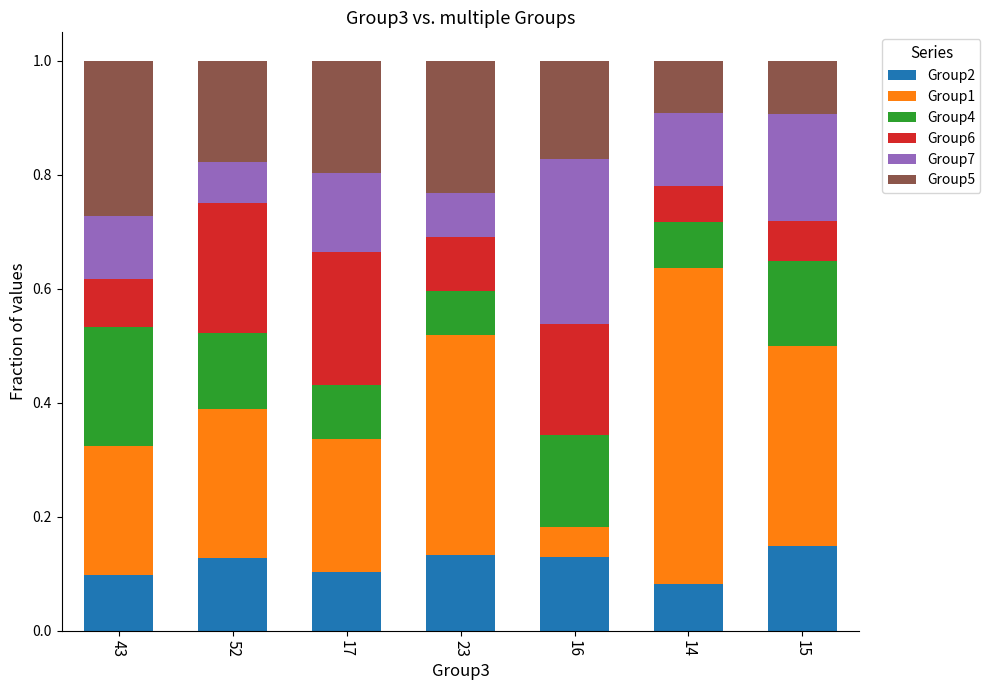

Does the chart contain stacked bars?

Yes